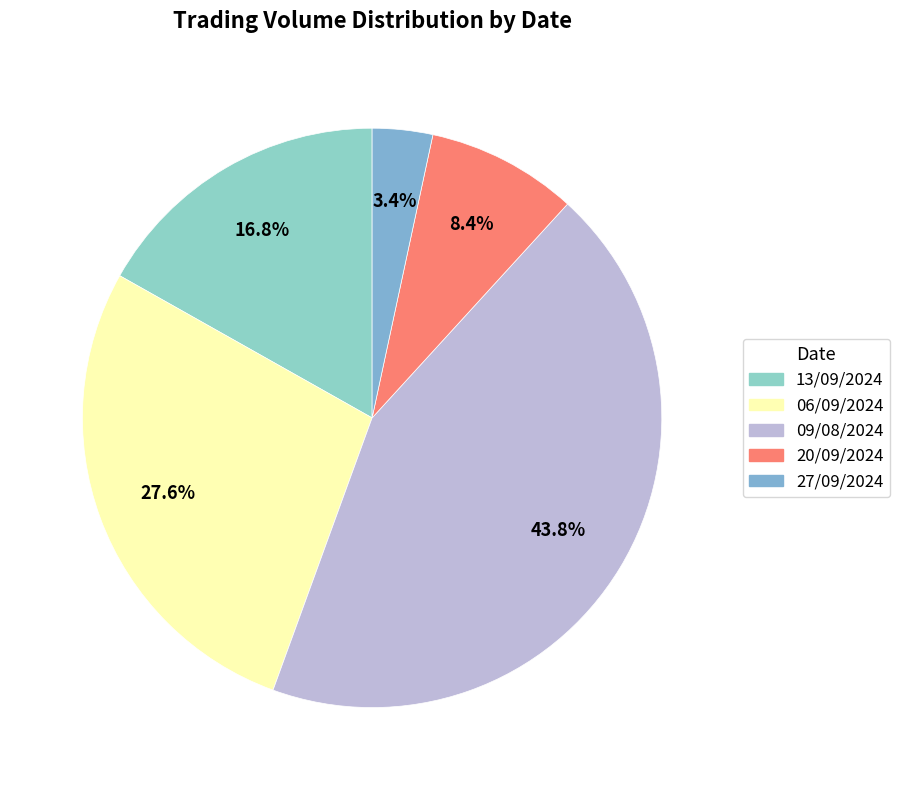

To the nearest percent, what percentage of the pie is 20/09/2024?

8%